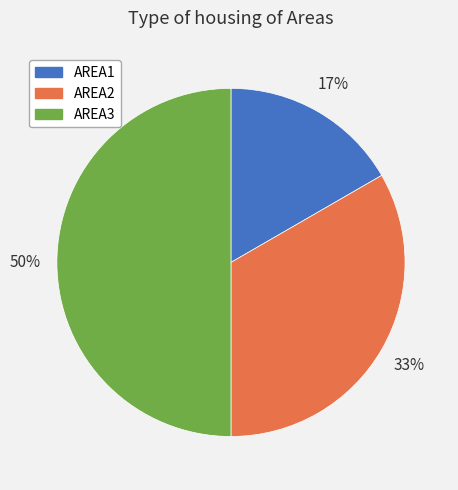

Do AREA1 and AREA3 together represent more than half of the pie?

Yes